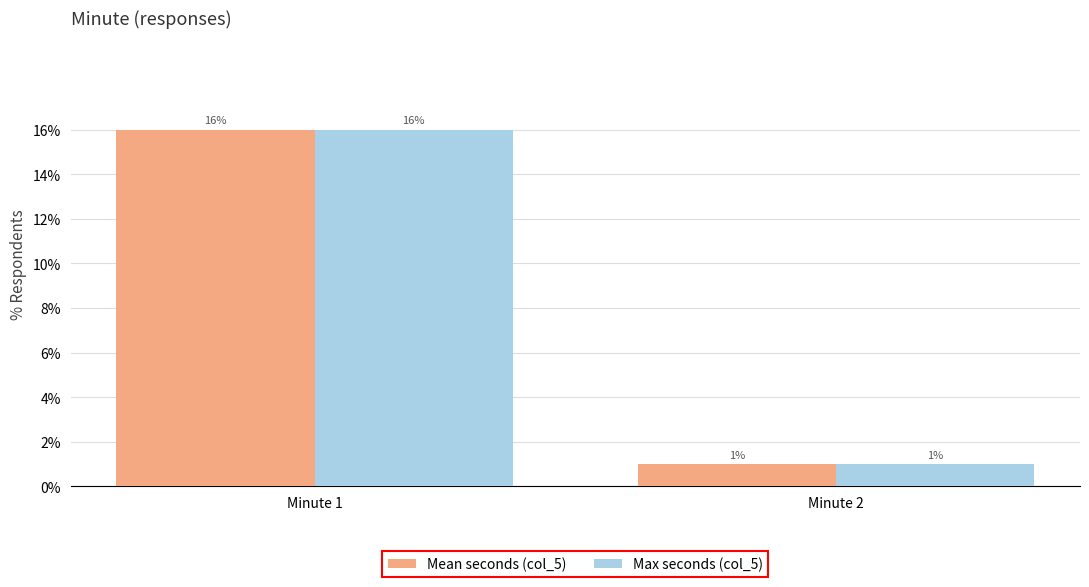

What is the smallest value displayed?

1